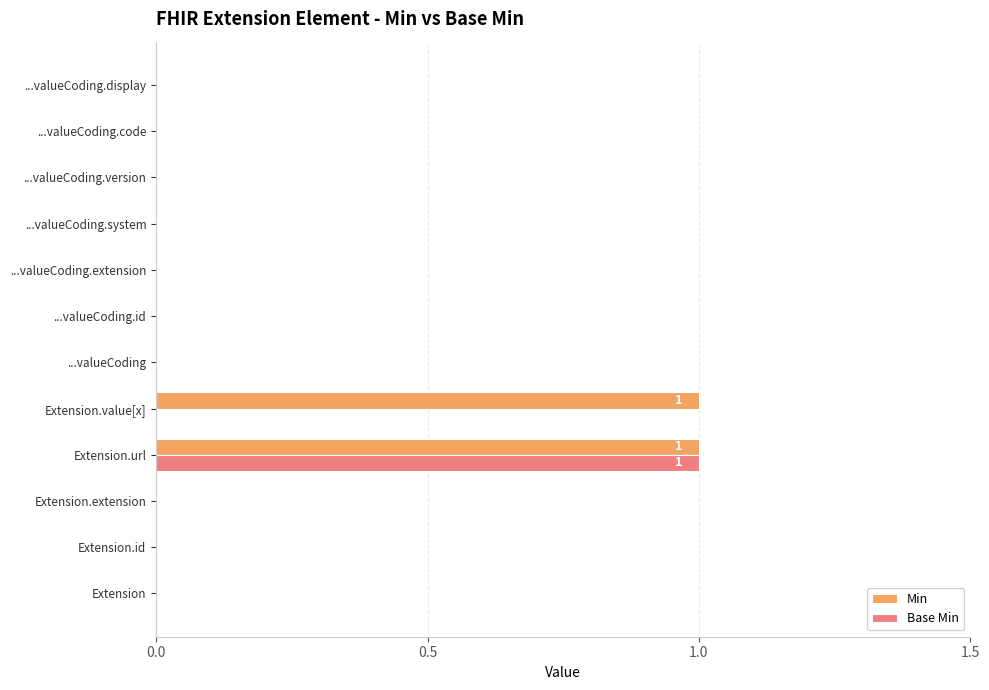

At which category is the sum across all series the highest?

Extension.url